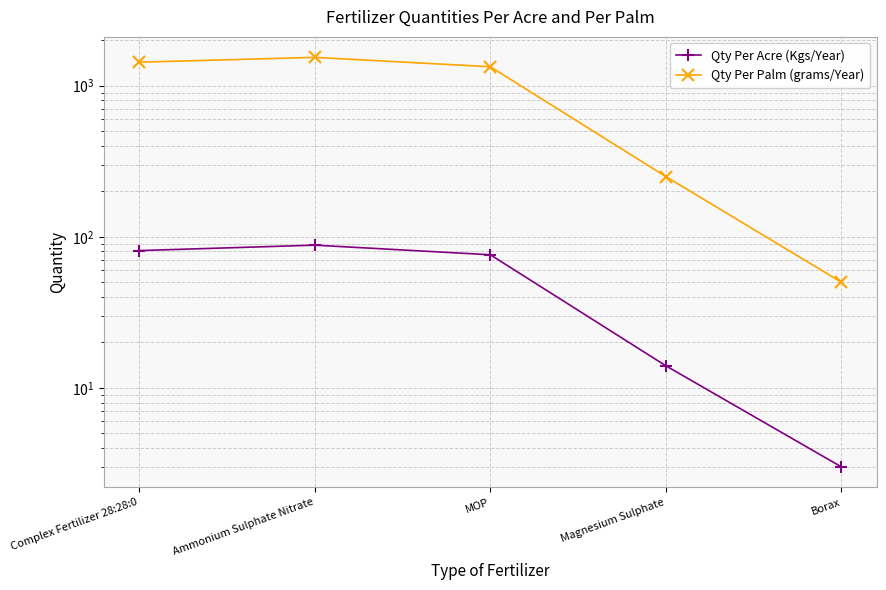

Rank the series by their average value, from highest to lowest.

Qty Per Palm (grams/Year), Qty Per Acre (Kgs/Year)